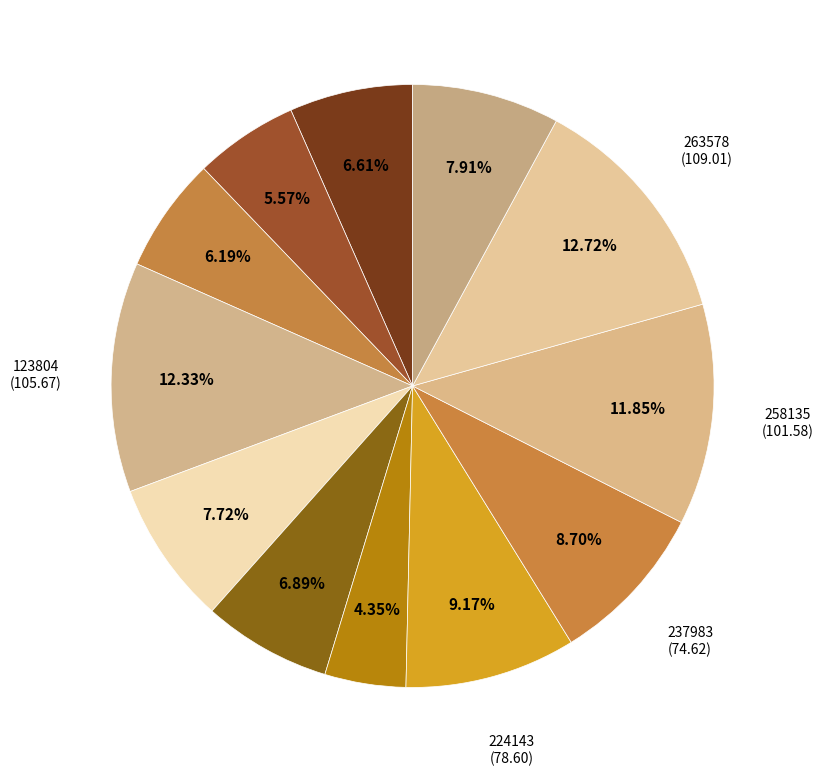

What is the largest slice in the pie chart?

263578